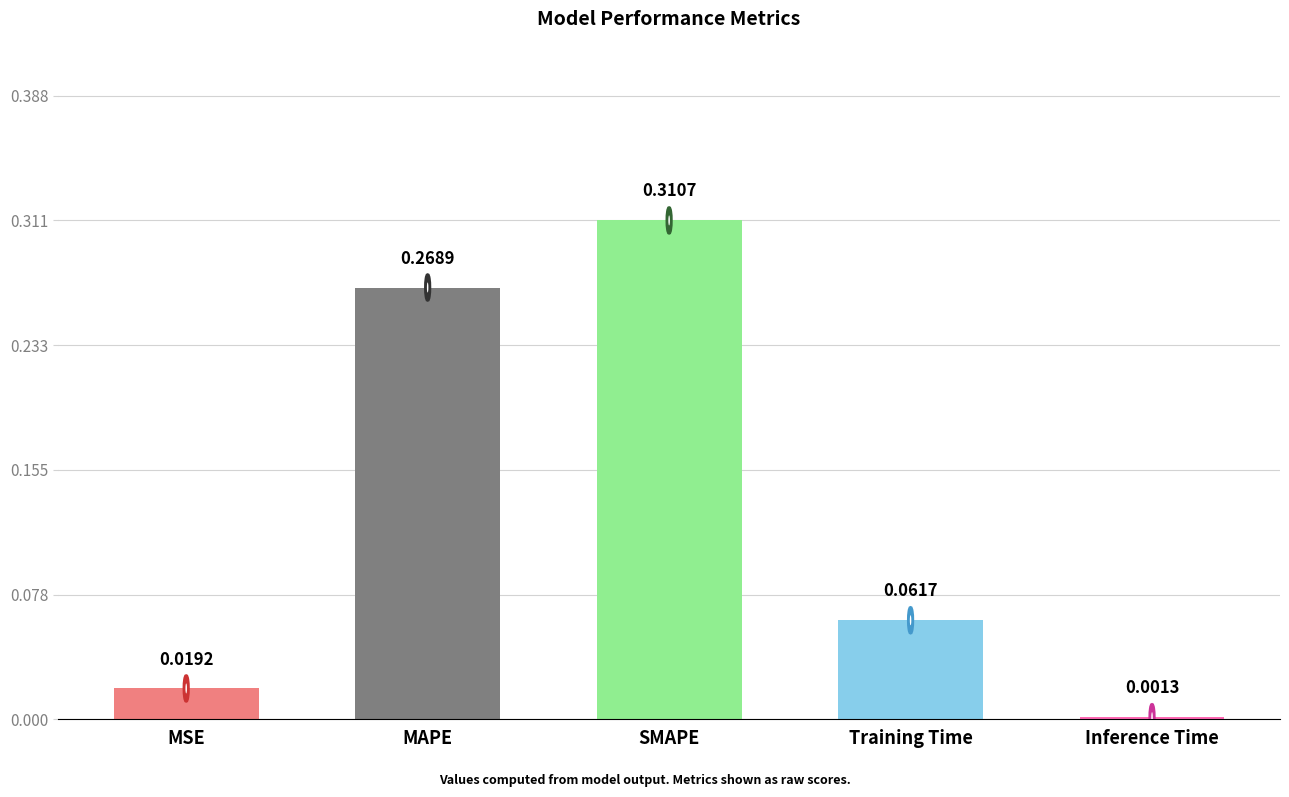

Which category has the highest value across all series?

SMAPE